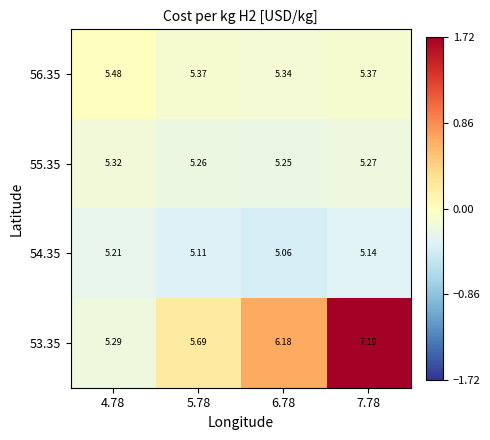

Is the value of 54.35 at 5.78 greater than the value of 56.35 at 6.78?

No